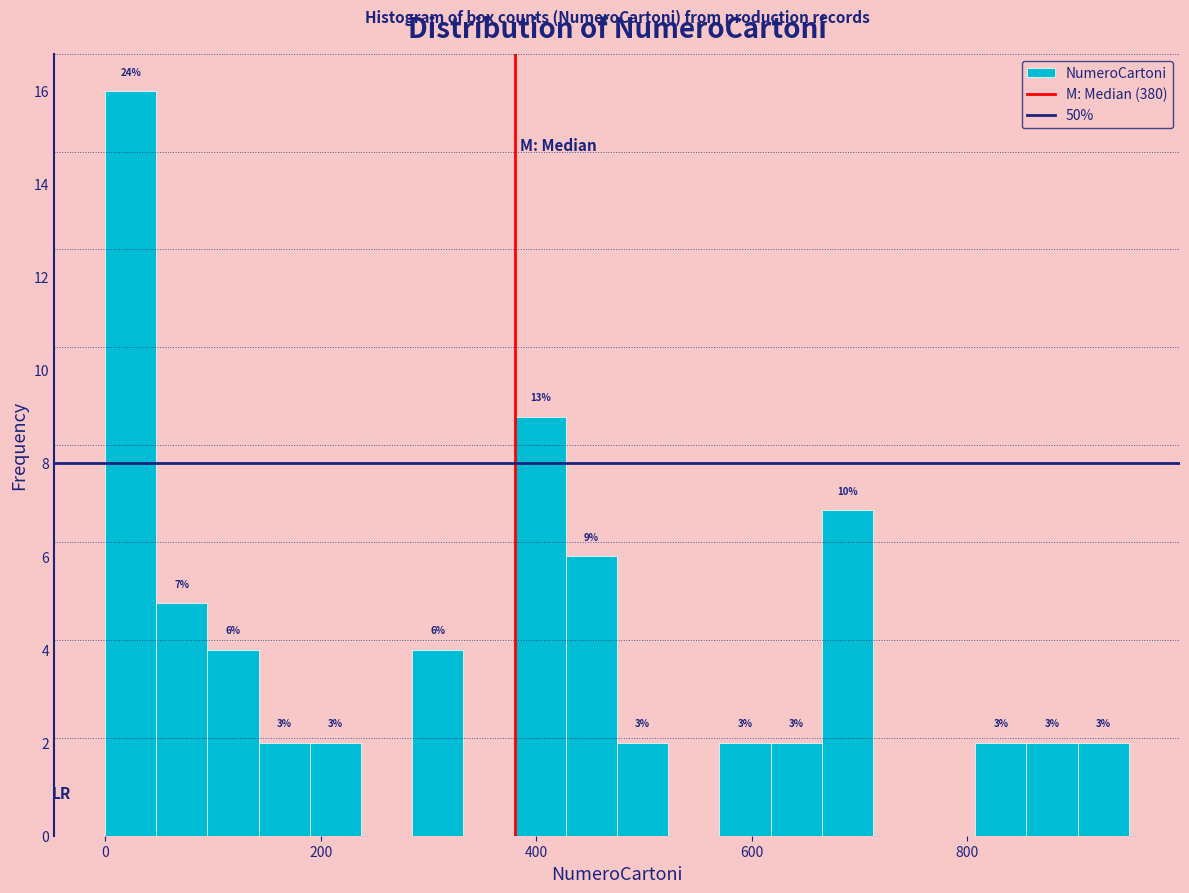

Around what value on the x-axis is the tallest bar? Give the approximate position of its centre, as read against the axis.

20